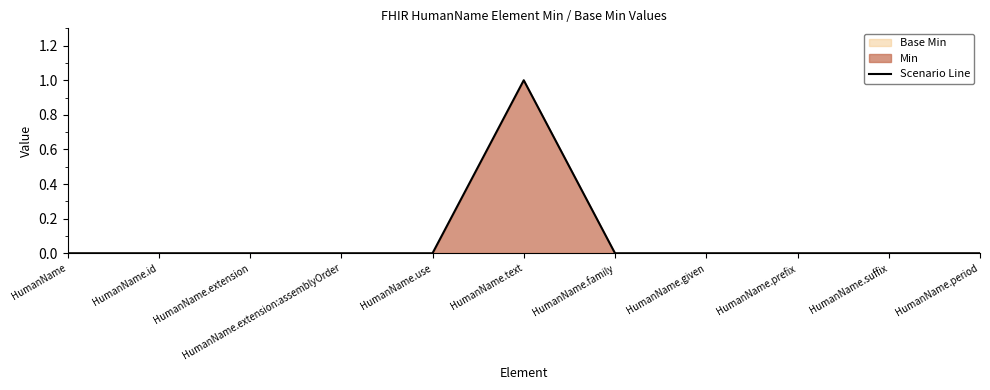

What is the difference between the maximum and minimum values?

1